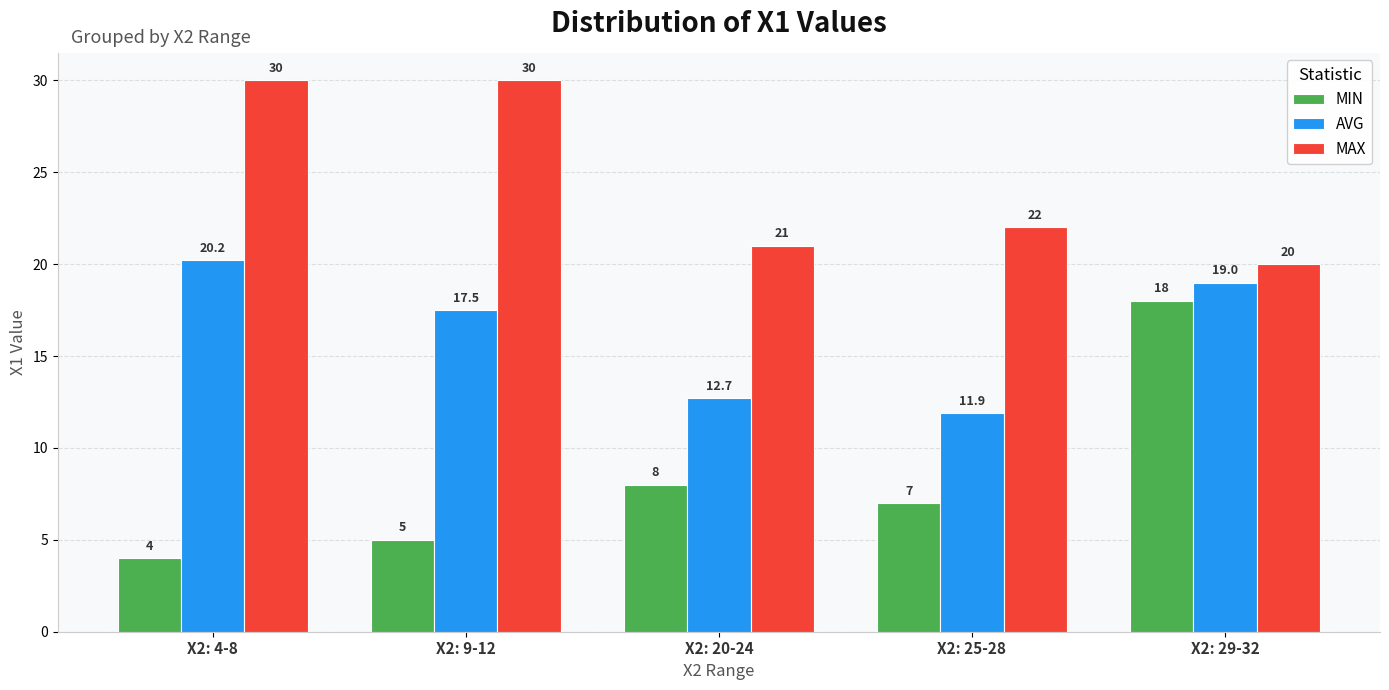

At which label does AVG reach its minimum?

X2: 25-28